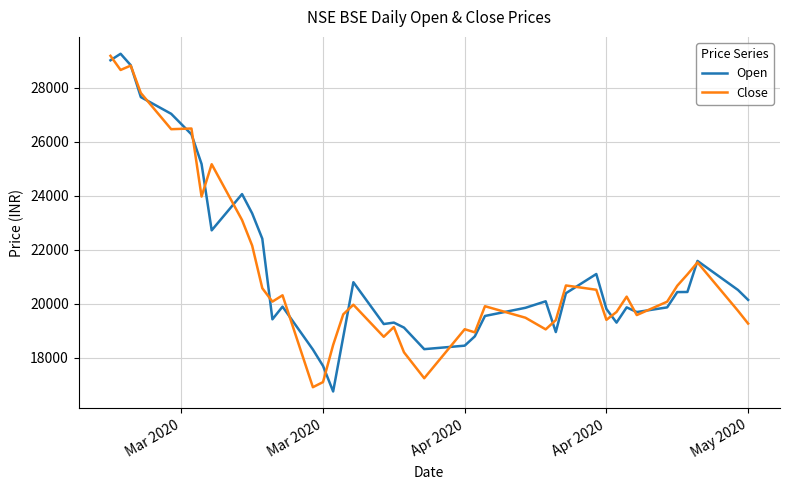

How many distinct data groups are displayed?

2